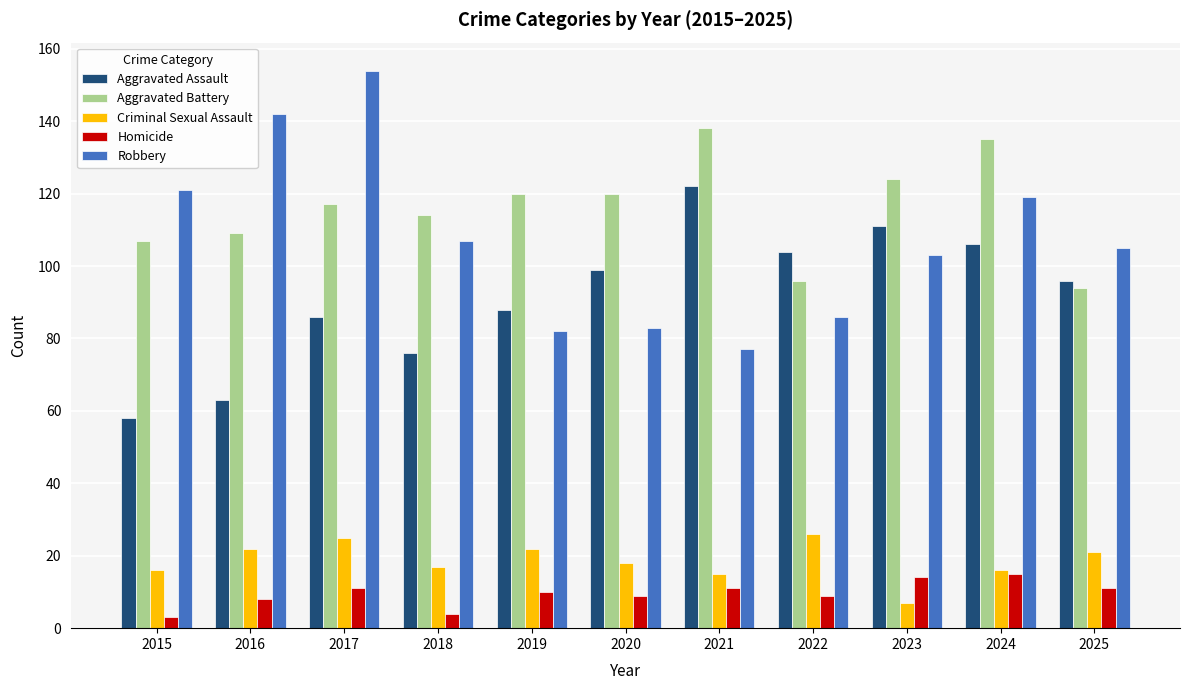

What is the difference between the highest and lowest values at 2024?

120